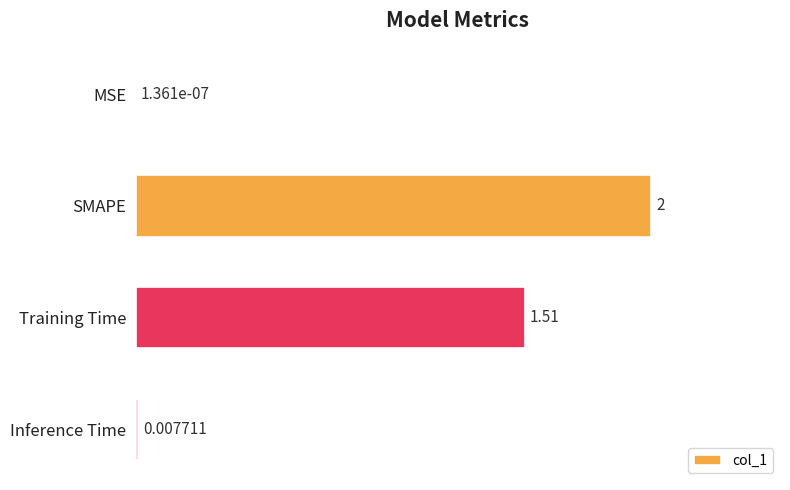

Which category has the highest value across all series?

SMAPE